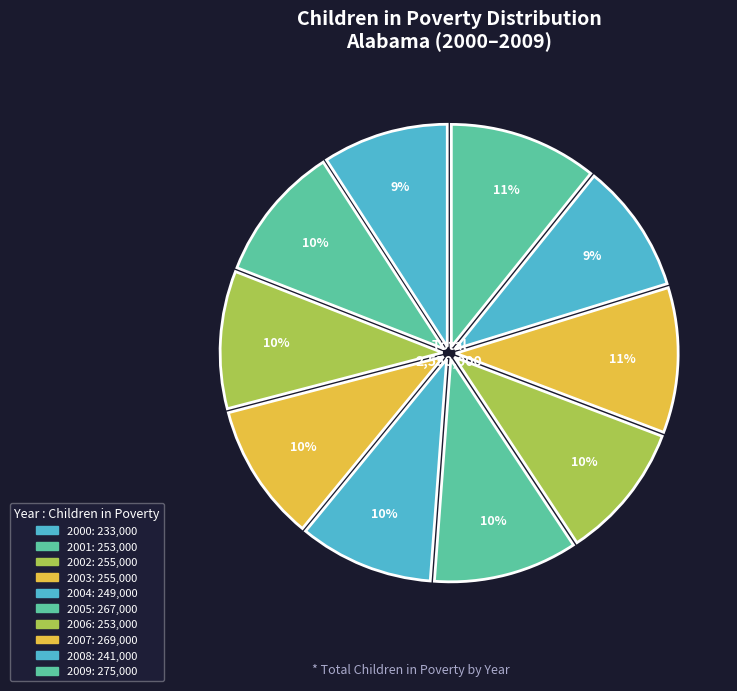

True or false: 2005 accounts for 10% of the total.

True